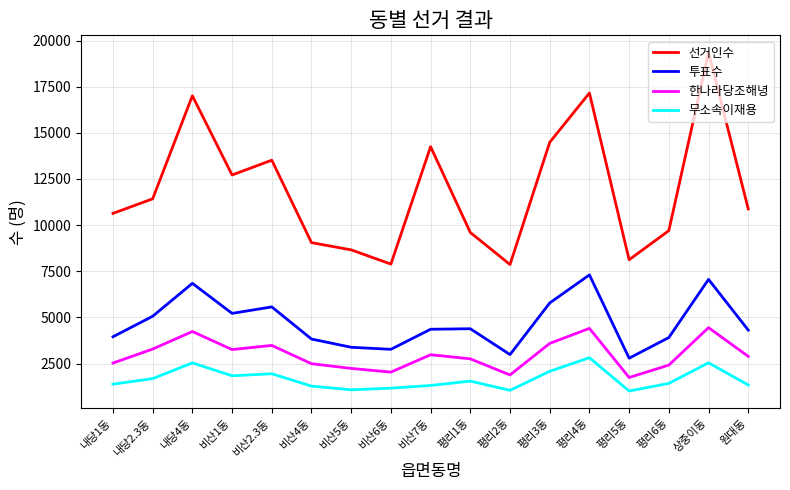

What are all the series names shown in the legend?

선거인수, 투표수, 한나라당조해녕, 무소속이재용